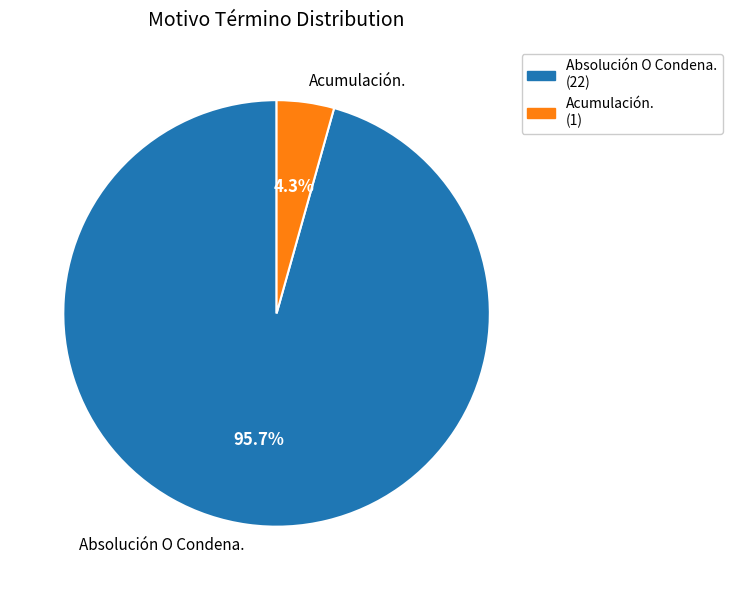

To the nearest percent, what is the difference between the Acumulación. and Absolución O Condena. slice percentages?

91%